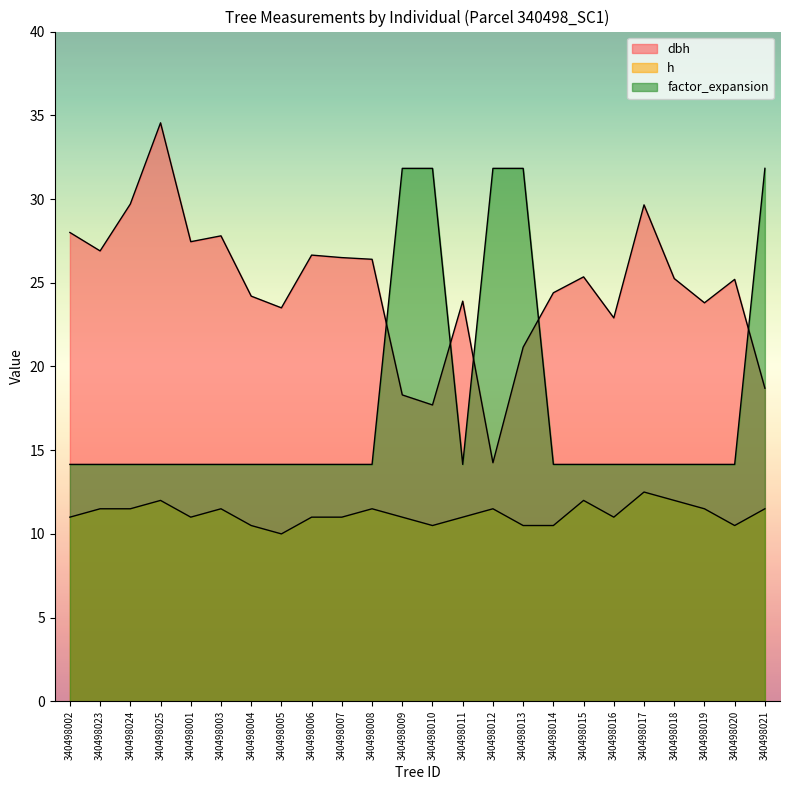

How many lines are shown in the chart?

3